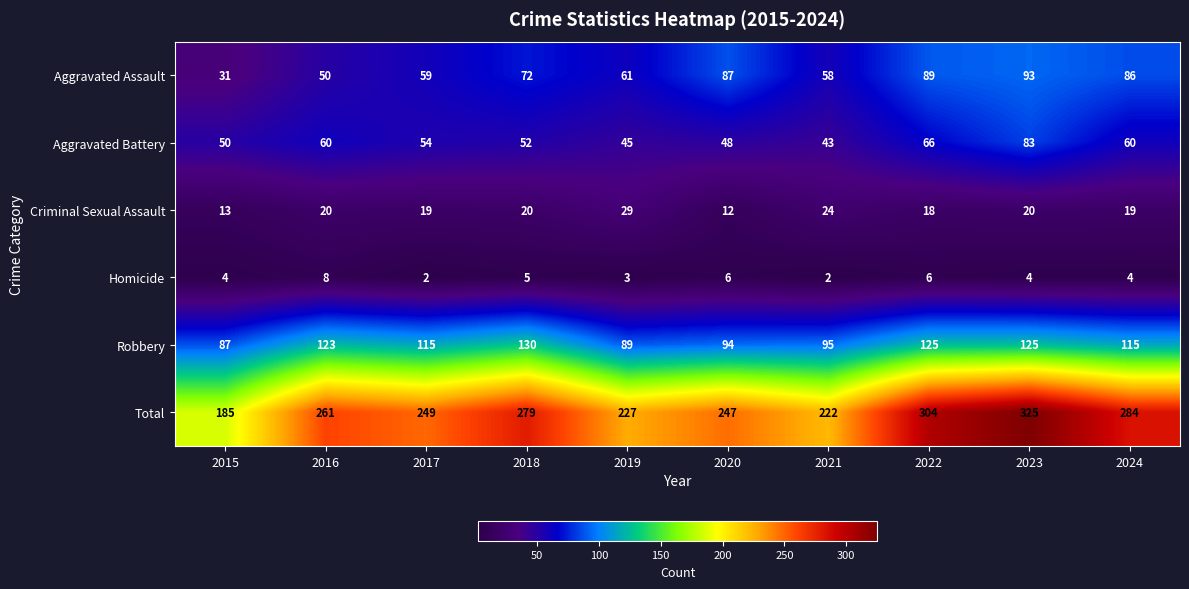

What is the difference between the maximum and minimum values in the Total series?

140